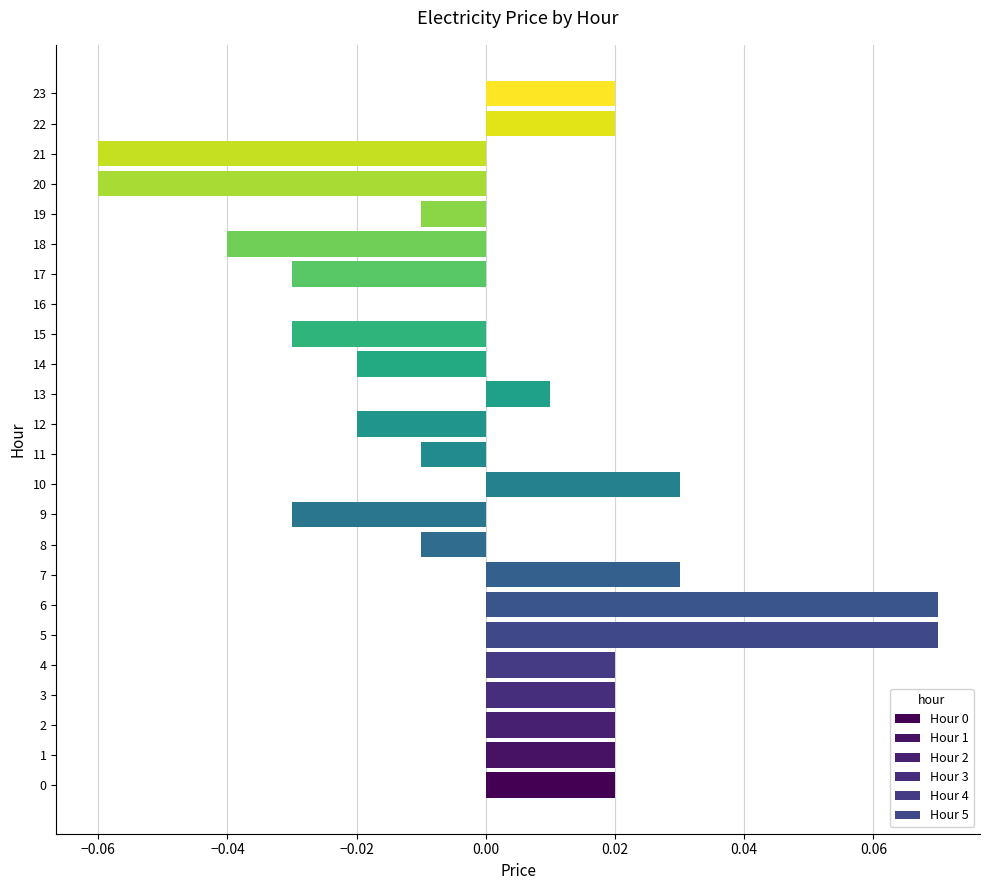

Is it true that the value at 1 is 0.0?

True